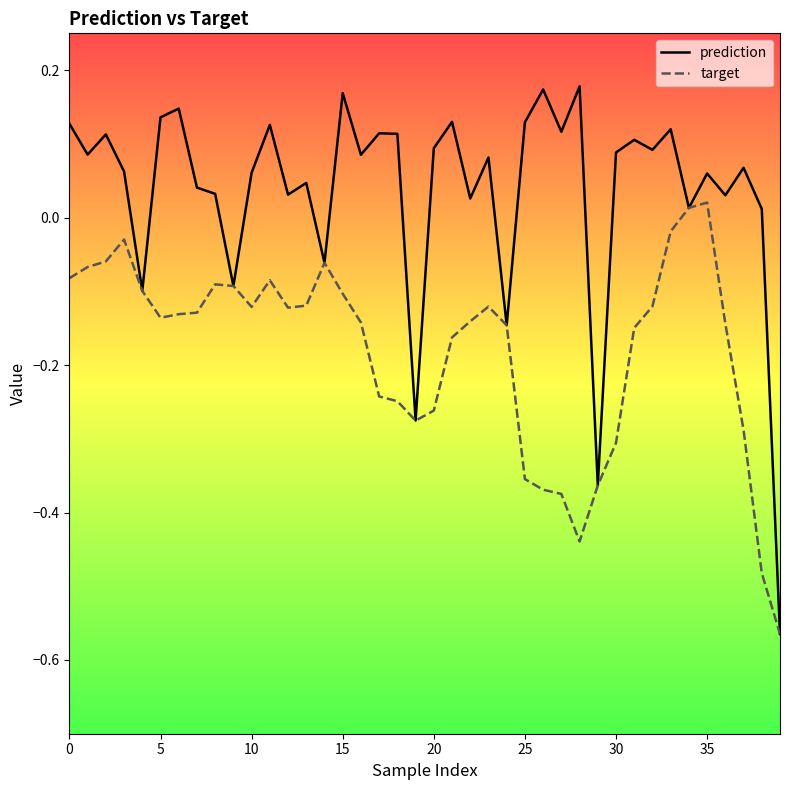

Which series has the widest spread of values?

prediction